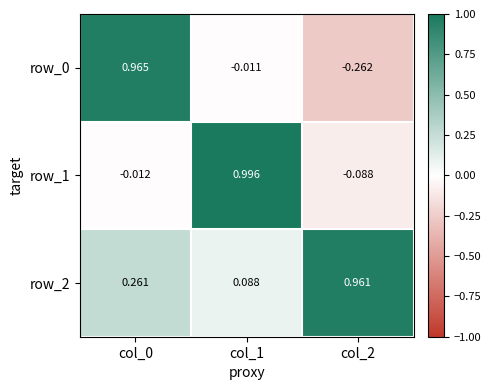

Count the number of data series in this chart.

3